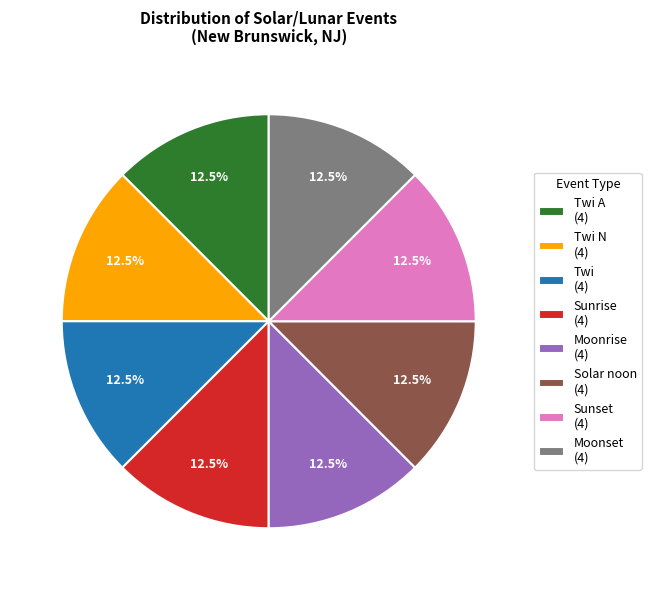

Does Twi A (4) account for over 50% of the chart?

No